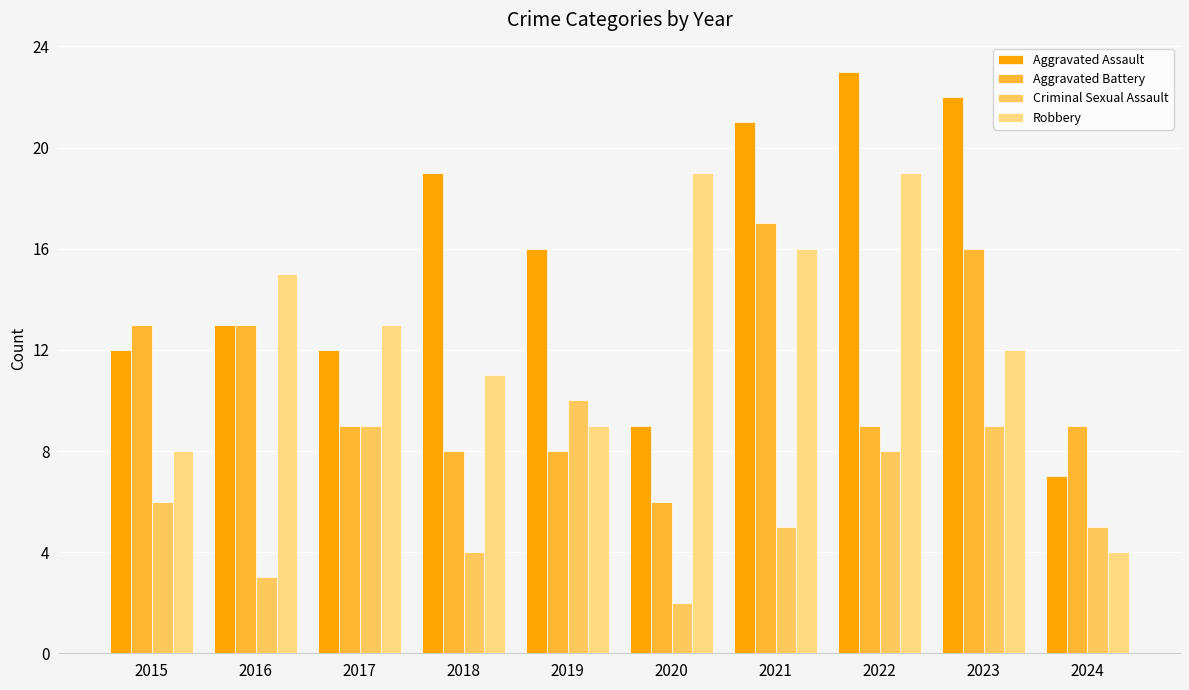

What is the difference between the maximum and minimum values in the Criminal Sexual Assault series?

8